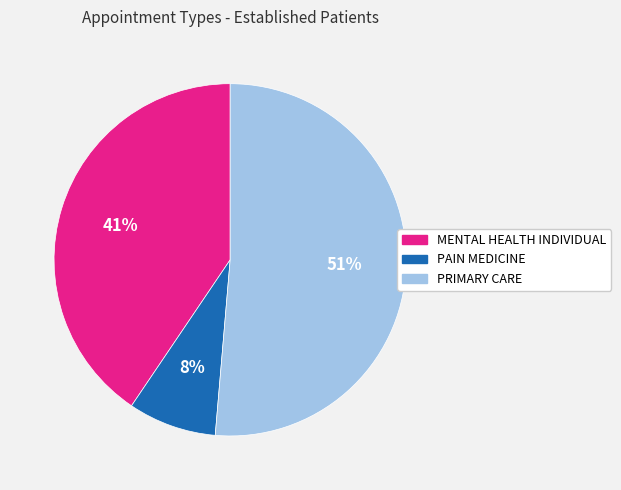

Is the sum of MENTAL HEALTH INDIVIDUAL and PAIN MEDICINE greater than half?

No